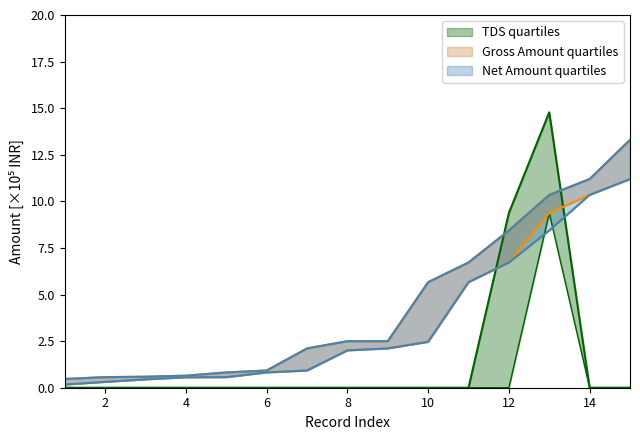

True or false: Gross Amount Median and Gross Amount Q1 intersect in this chart.

False